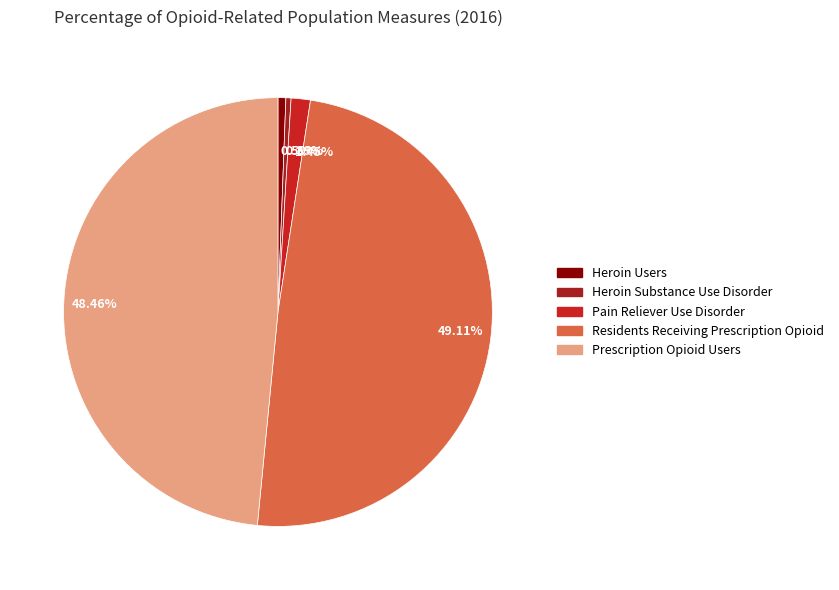

Does any single category account for the majority?

No